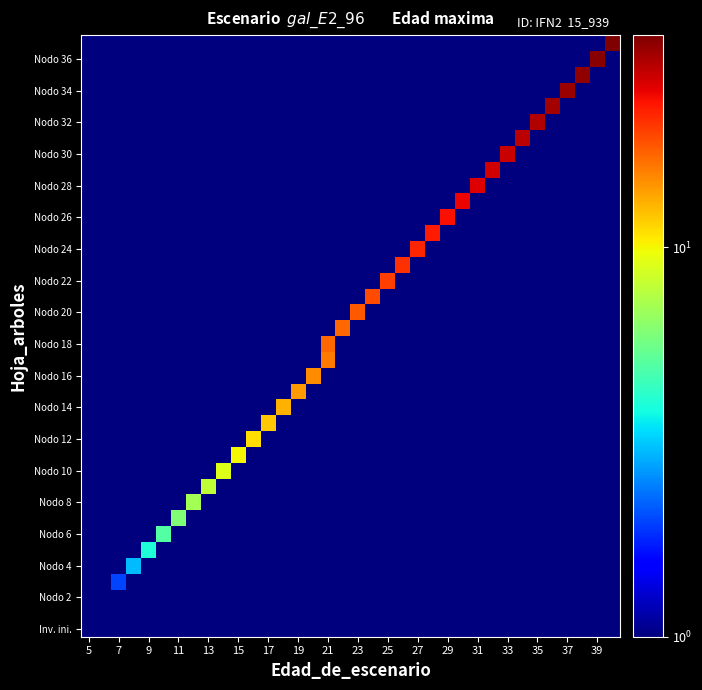

Reading left to right, transcribe all the data shown in this chart.

row_0: 1	1	1	1	1	1	1	1	1	1	1	1	1	1	1	1	1	1	1	1	1	1	1	1	1	1	1	1	1	1	1	1	1	1	1	1
row_1: 1	1	1	1	1	1	1	1	1	1	1	1	1	1	1	1	1	1	1	1	1	1	1	1	1	1	1	1	1	1	1	1	1	1	1	1
row_2: 1	1	1	1	1	1	1	1	1	1	1	1	1	1	1	1	1	1	1	1	1	1	1	1	1	1	1	1	1	1	1	1	1	1	1	1
row_3: 1	1	2	1	1	1	1	1	1	1	1	1	1	1	1	1	1	1	1	1	1	1	1	1	1	1	1	1	1	1	1	1	1	1	1	1
row_4: 1	1	1	3	1	1	1	1	1	1	1	1	1	1	1	1	1	1	1	1	1	1	1	1	1	1	1	1	1	1	1	1	1	1	1	1
row_5: 1	1	1	1	4	1	1	1	1	1	1	1	1	1	1	1	1	1	1	1	1	1	1	1	1	1	1	1	1	1	1	1	1	1	1	1
row_6: 1	1	1	1	1	5	1	1	1	1	1	1	1	1	1	1	1	1	1	1	1	1	1	1	1	1	1	1	1	1	1	1	1	1	1	1
row_7: 1	1	1	1	1	1	6	1	1	1	1	1	1	1	1	1	1	1	1	1	1	1	1	1	1	1	1	1	1	1	1	1	1	1	1	1
row_8: 1	1	1	1	1	1	1	7	1	1	1	1	1	1	1	1	1	1	1	1	1	1	1	1	1	1	1	1	1	1	1	1	1	1	1	1
row_9: 1	1	1	1	1	1	1	1	8	1	1	1	1	1	1	1	1	1	1	1	1	1	1	1	1	1	1	1	1	1	1	1	1	1	1	1
row_10: 1	1	1	1	1	1	1	1	1	9	1	1	1	1	1	1	1	1	1	1	1	1	1	1	1	1	1	1	1	1	1	1	1	1	1	1
row_11: 1	1	1	1	1	1	1	1	1	1	10	1	1	1	1	1	1	1	1	1	1	1	1	1	1	1	1	1	1	1	1	1	1	1	1	1
row_12: 1	1	1	1	1	1	1	1	1	1	1	11	1	1	1	1	1	1	1	1	1	1	1	1	1	1	1	1	1	1	1	1	1	1	1	1
row_13: 1	1	1	1	1	1	1	1	1	1	1	1	12	1	1	1	1	1	1	1	1	1	1	1	1	1	1	1	1	1	1	1	1	1	1	1
row_14: 1	1	1	1	1	1	1	1	1	1	1	1	1	13	1	1	1	1	1	1	1	1	1	1	1	1	1	1	1	1	1	1	1	1	1	1
row_15: 1	1	1	1	1	1	1	1	1	1	1	1	1	1	14	1	1	1	1	1	1	1	1	1	1	1	1	1	1	1	1	1	1	1	1	1
row_16: 1	1	1	1	1	1	1	1	1	1	1	1	1	1	1	15	1	1	1	1	1	1	1	1	1	1	1	1	1	1	1	1	1	1	1	1
row_17: 1	1	1	1	1	1	1	1	1	1	1	1	1	1	1	1	16	1	1	1	1	1	1	1	1	1	1	1	1	1	1	1	1	1	1	1
row_18: 1	1	1	1	1	1	1	1	1	1	1	1	1	1	1	1	17	1	1	1	1	1	1	1	1	1	1	1	1	1	1	1	1	1	1	1
row_19: 1	1	1	1	1	1	1	1	1	1	1	1	1	1	1	1	1	17	1	1	1	1	1	1	1	1	1	1	1	1	1	1	1	1	1	1
row_20: 1	1	1	1	1	1	1	1	1	1	1	1	1	1	1	1	1	1	18	1	1	1	1	1	1	1	1	1	1	1	1	1	1	1	1	1
row_21: 1	1	1	1	1	1	1	1	1	1	1	1	1	1	1	1	1	1	1	19	1	1	1	1	1	1	1	1	1	1	1	1	1	1	1	1
row_22: 1	1	1	1	1	1	1	1	1	1	1	1	1	1	1	1	1	1	1	1	20	1	1	1	1	1	1	1	1	1	1	1	1	1	1	1
row_23: 1	1	1	1	1	1	1	1	1	1	1	1	1	1	1	1	1	1	1	1	1	21	1	1	1	1	1	1	1	1	1	1	1	1	1	1
row_24: 1	1	1	1	1	1	1	1	1	1	1	1	1	1	1	1	1	1	1	1	1	1	22	1	1	1	1	1	1	1	1	1	1	1	1	1
row_25: 1	1	1	1	1	1	1	1	1	1	1	1	1	1	1	1	1	1	1	1	1	1	1	23	1	1	1	1	1	1	1	1	1	1	1	1
row_26: 1	1	1	1	1	1	1	1	1	1	1	1	1	1	1	1	1	1	1	1	1	1	1	1	24	1	1	1	1	1	1	1	1	1	1	1
row_27: 1	1	1	1	1	1	1	1	1	1	1	1	1	1	1	1	1	1	1	1	1	1	1	1	1	25	1	1	1	1	1	1	1	1	1	1
row_28: 1	1	1	1	1	1	1	1	1	1	1	1	1	1	1	1	1	1	1	1	1	1	1	1	1	1	26	1	1	1	1	1	1	1	1	1
row_29: 1	1	1	1	1	1	1	1	1	1	1	1	1	1	1	1	1	1	1	1	1	1	1	1	1	1	1	27	1	1	1	1	1	1	1	1
row_30: 1	1	1	1	1	1	1	1	1	1	1	1	1	1	1	1	1	1	1	1	1	1	1	1	1	1	1	1	28	1	1	1	1	1	1	1
row_31: 1	1	1	1	1	1	1	1	1	1	1	1	1	1	1	1	1	1	1	1	1	1	1	1	1	1	1	1	1	29	1	1	1	1	1	1
row_32: 1	1	1	1	1	1	1	1	1	1	1	1	1	1	1	1	1	1	1	1	1	1	1	1	1	1	1	1	1	1	30	1	1	1	1	1
row_33: 1	1	1	1	1	1	1	1	1	1	1	1	1	1	1	1	1	1	1	1	1	1	1	1	1	1	1	1	1	1	1	31	1	1	1	1
row_34: 1	1	1	1	1	1	1	1	1	1	1	1	1	1	1	1	1	1	1	1	1	1	1	1	1	1	1	1	1	1	1	1	32	1	1	1
row_35: 1	1	1	1	1	1	1	1	1	1	1	1	1	1	1	1	1	1	1	1	1	1	1	1	1	1	1	1	1	1	1	1	1	33	1	1
row_36: 1	1	1	1	1	1	1	1	1	1	1	1	1	1	1	1	1	1	1	1	1	1	1	1	1	1	1	1	1	1	1	1	1	1	34	1
row_37: 1	1	1	1	1	1	1	1	1	1	1	1	1	1	1	1	1	1	1	1	1	1	1	1	1	1	1	1	1	1	1	1	1	1	1	35